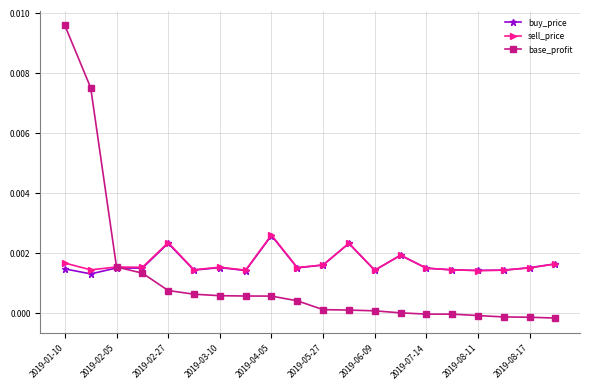

Which series has the largest range (max minus min)?

base_profit